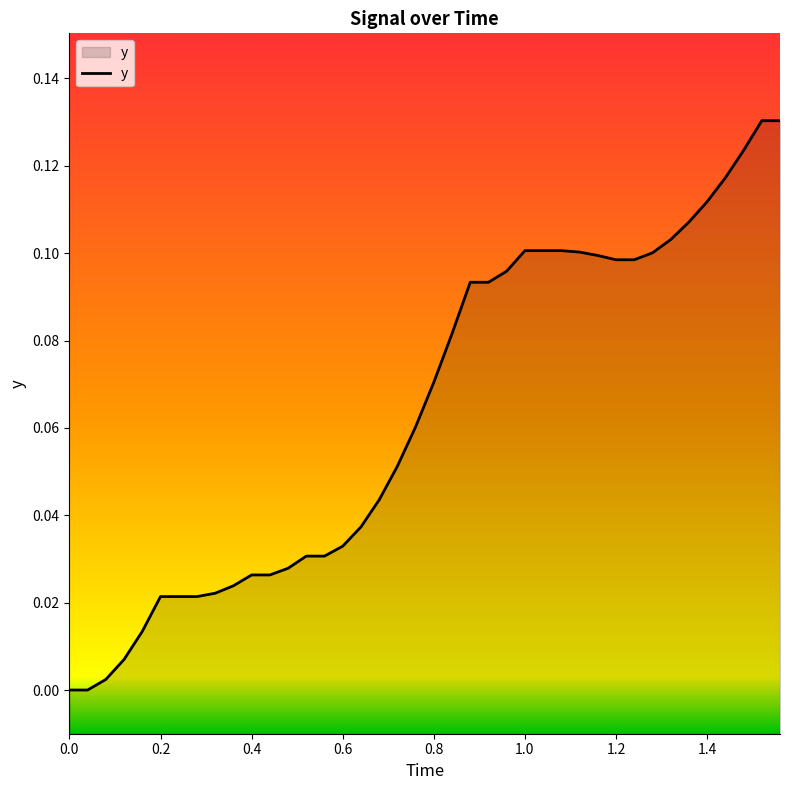

The chart shows a value of 0.2 at 1.0. True or false?

False